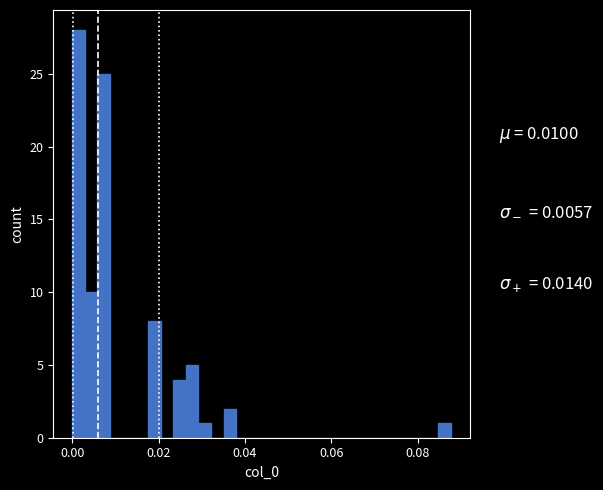

Around what value on the x-axis is the tallest bar? Give the approximate position of its centre, as read against the axis.

0.002